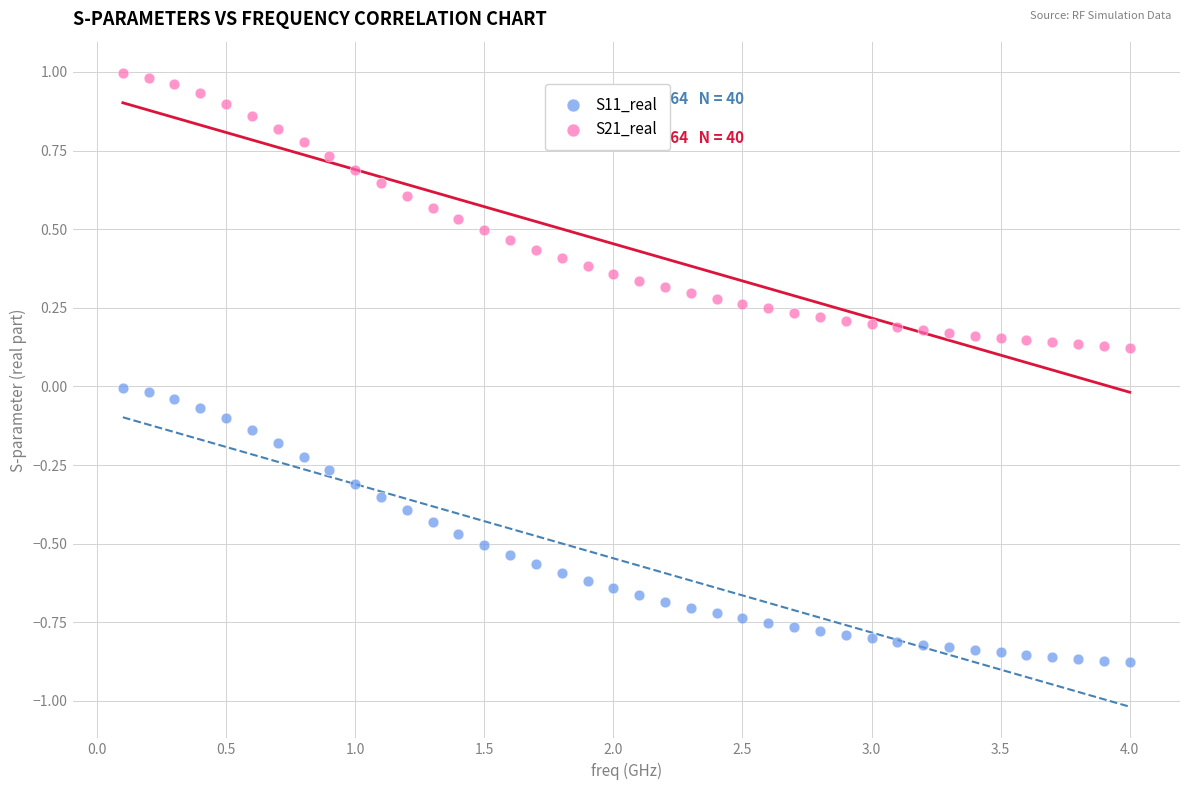

Across all data points, what is the range of X values (max minus min)?

3.9